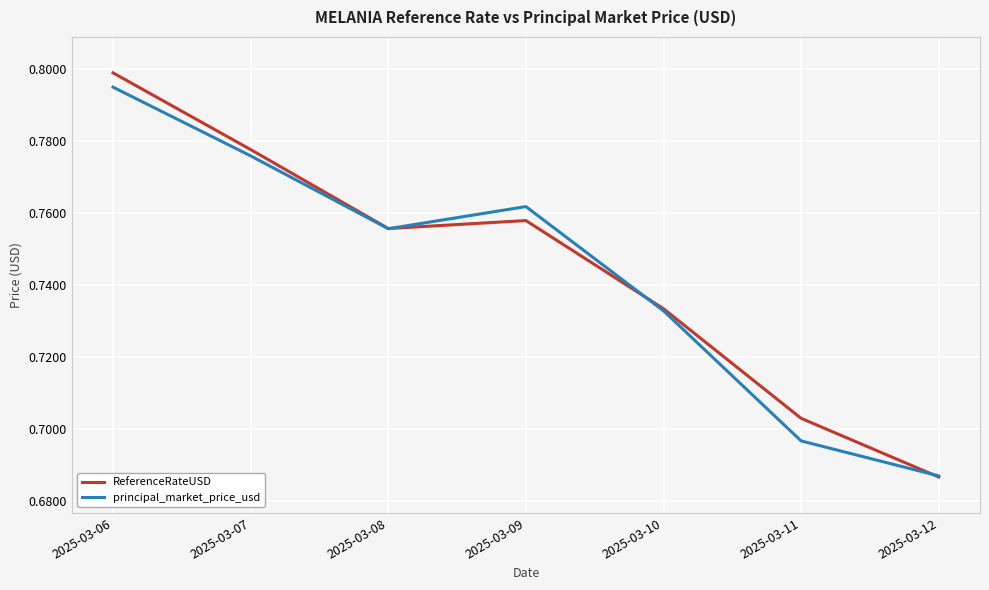

Which category has the highest value in the principal_market_price_usd series?

2025-03-06